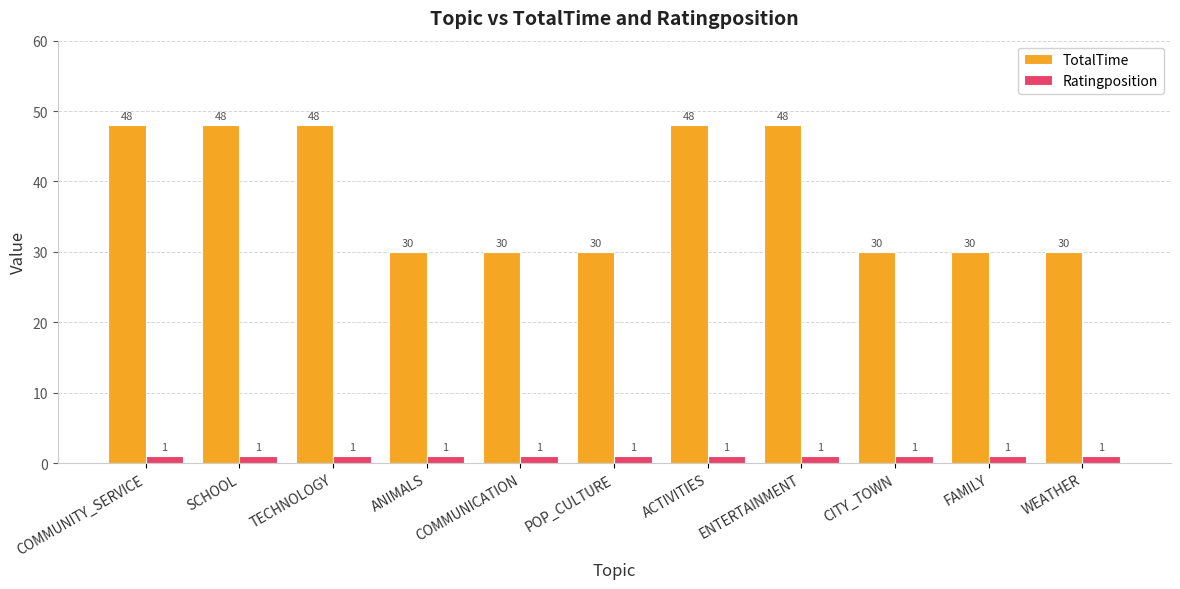

Which series changed the most between POP_CULTURE and ENTERTAINMENT?

TotalTime